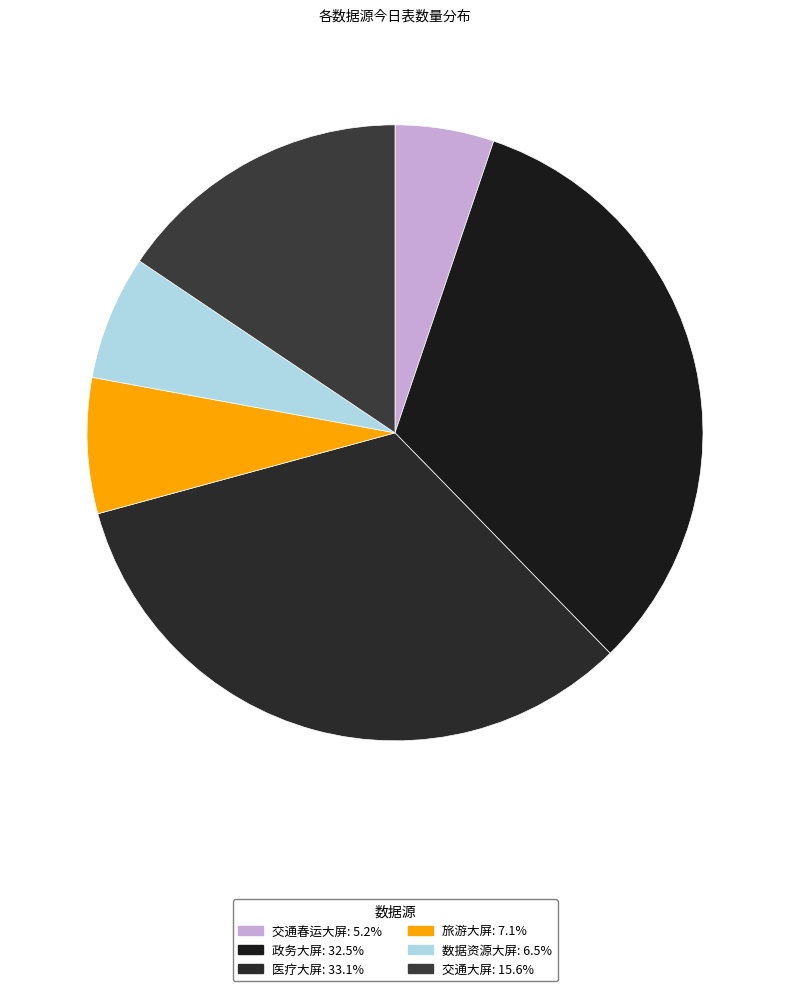

Is it true that 交通春运大屏 is 1% of the pie?

False